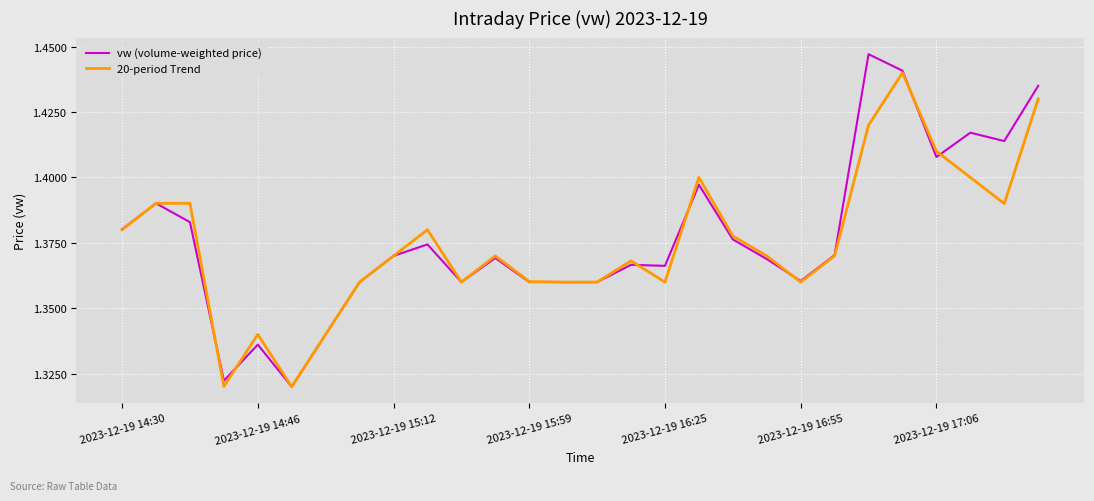

True or false: vw (volume-weighted price) has more than 0 interior local peaks.

True